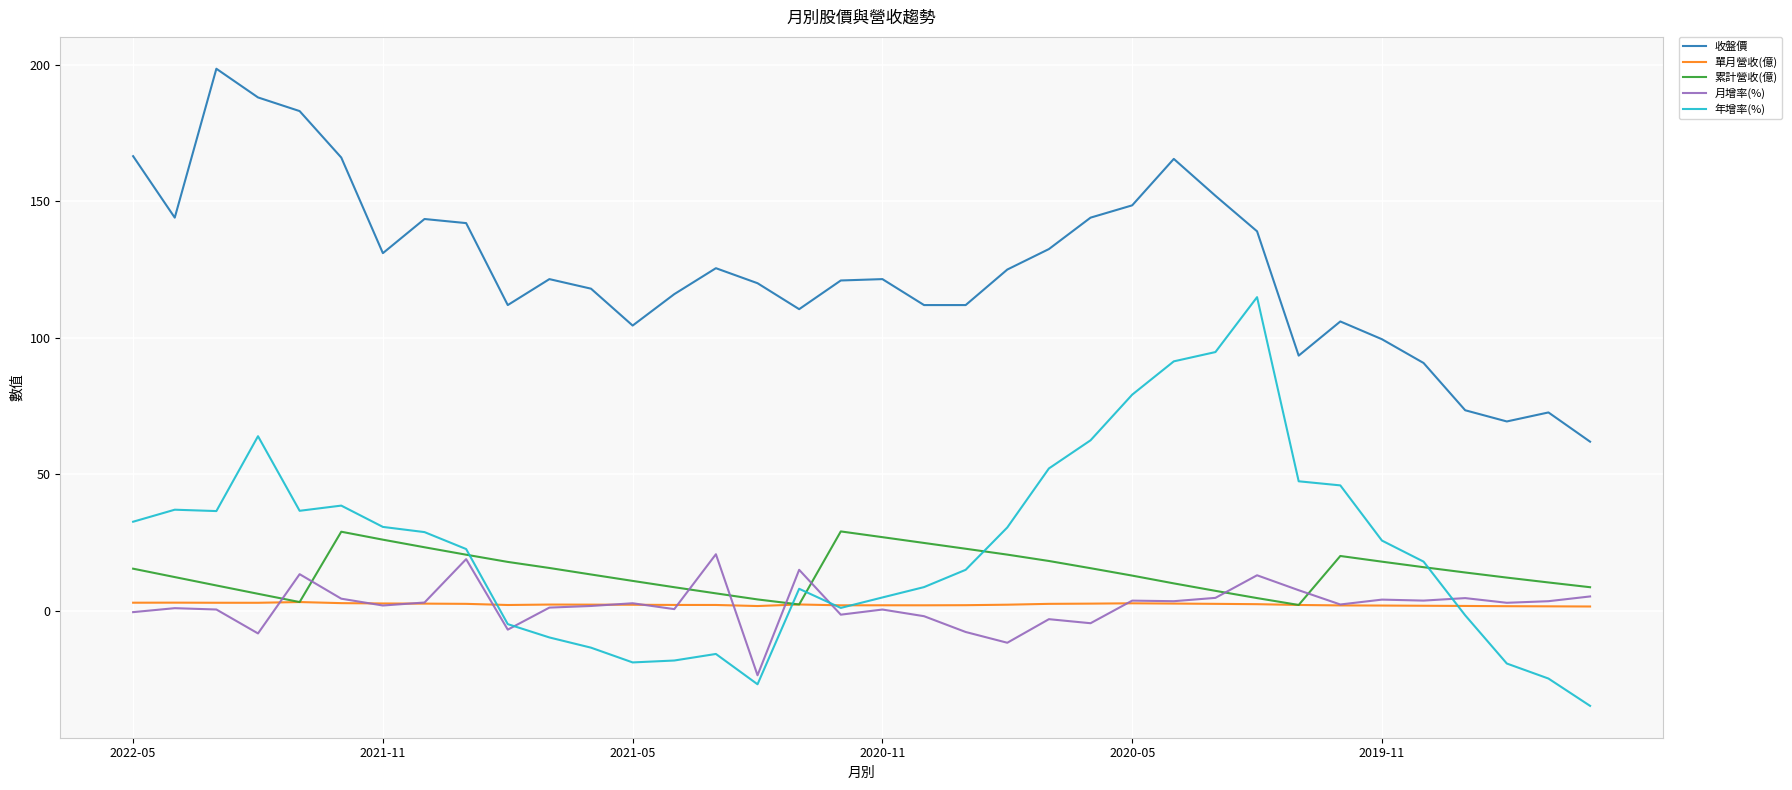

Which series has the largest total across all categories?

收盤價